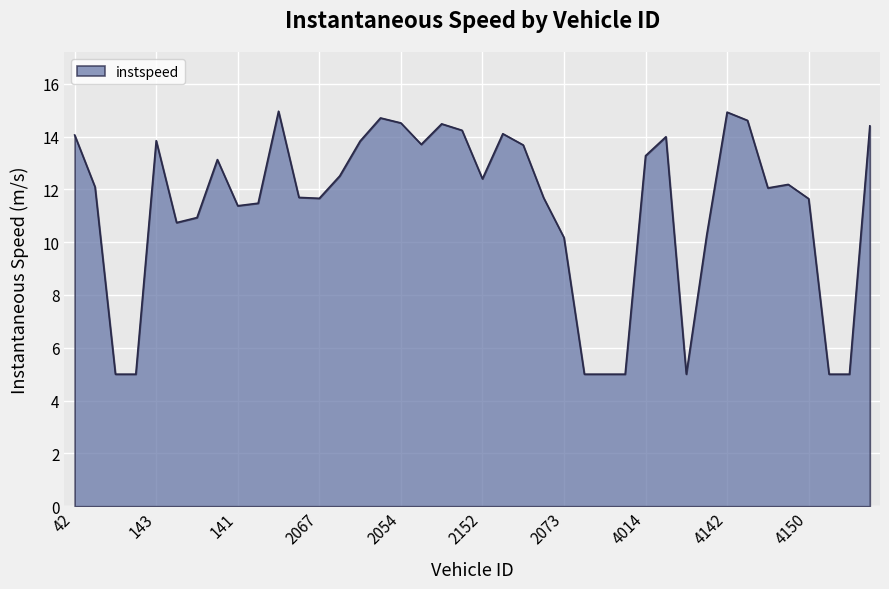

What is the minimum value shown in the chart?

5.0